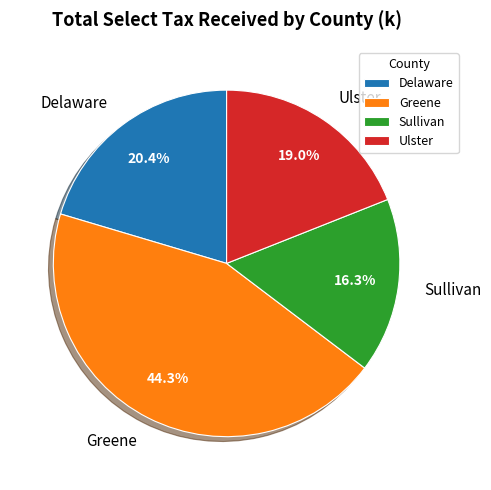

Between Ulster and Sullivan, which is larger?

Ulster